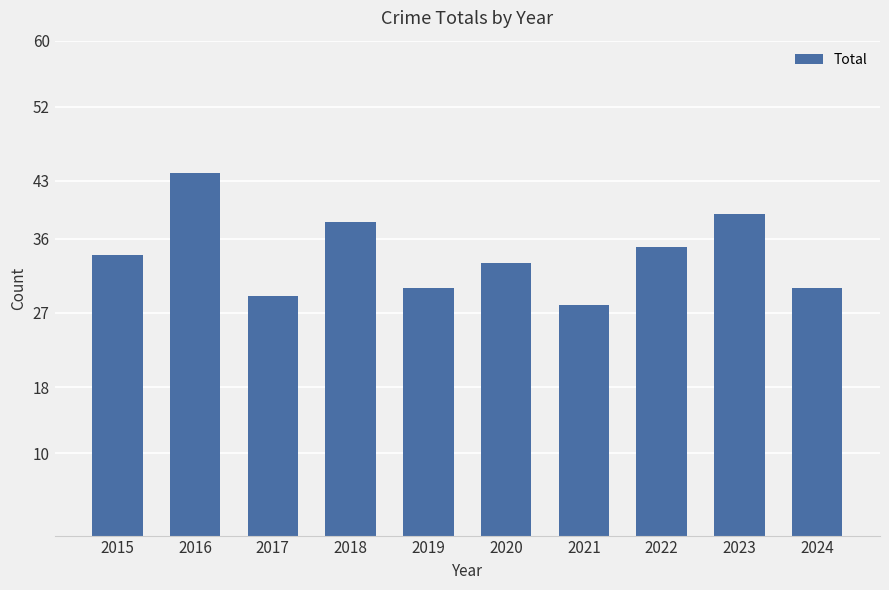

Is it true that the value at 2021 is 45?

False